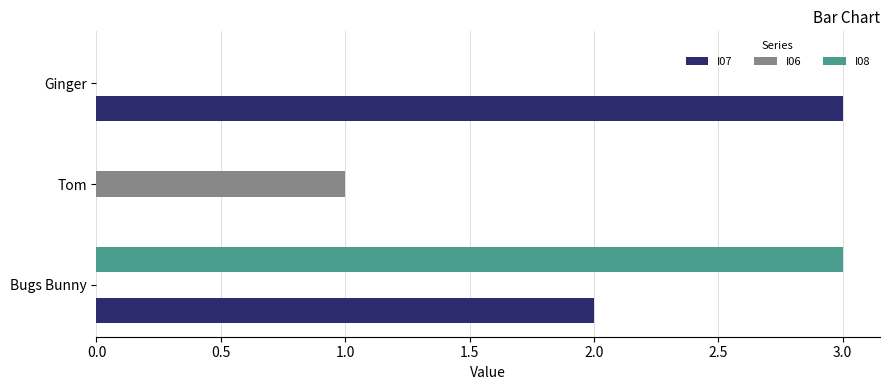

The I06 series shows 0 at Tom. True or false?

False